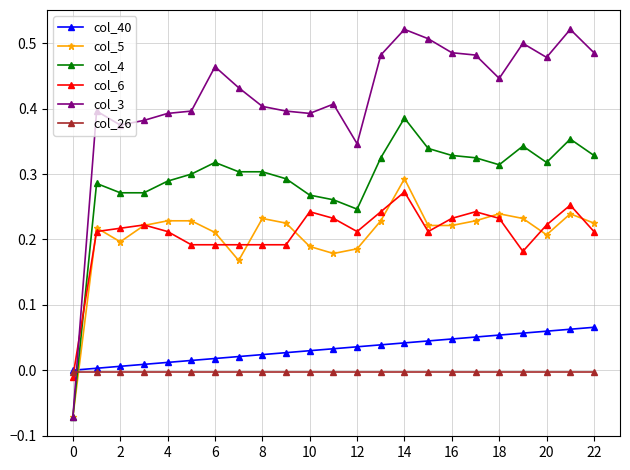

After their last crossing, which series has the higher values: col_6 or col_40?

col_6